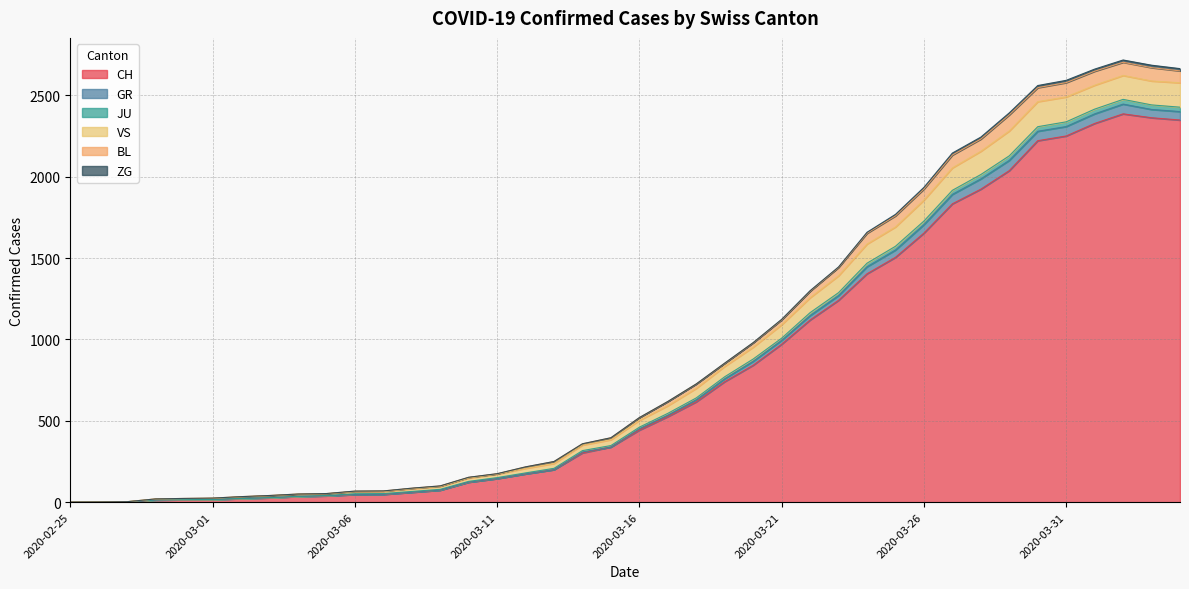

How many lines are shown in the chart?

6